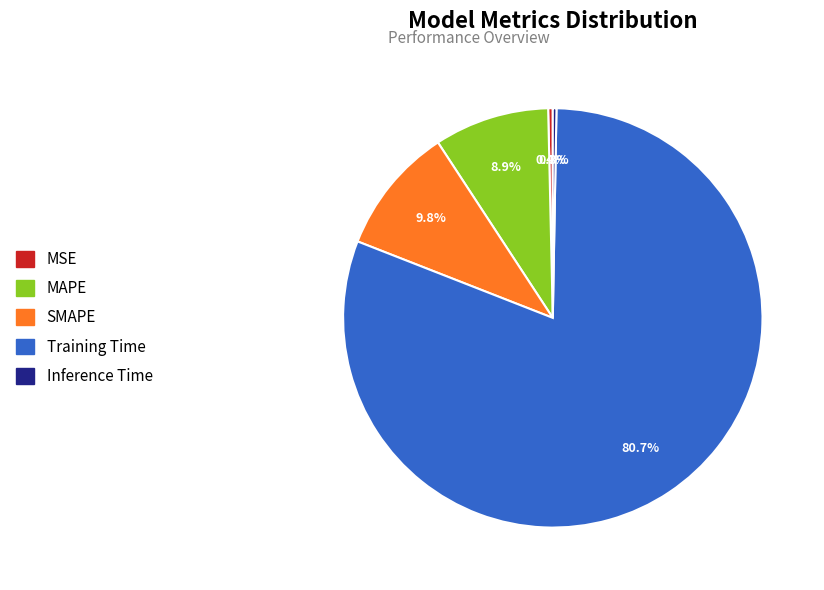

What is the largest slice in the pie chart?

Training Time